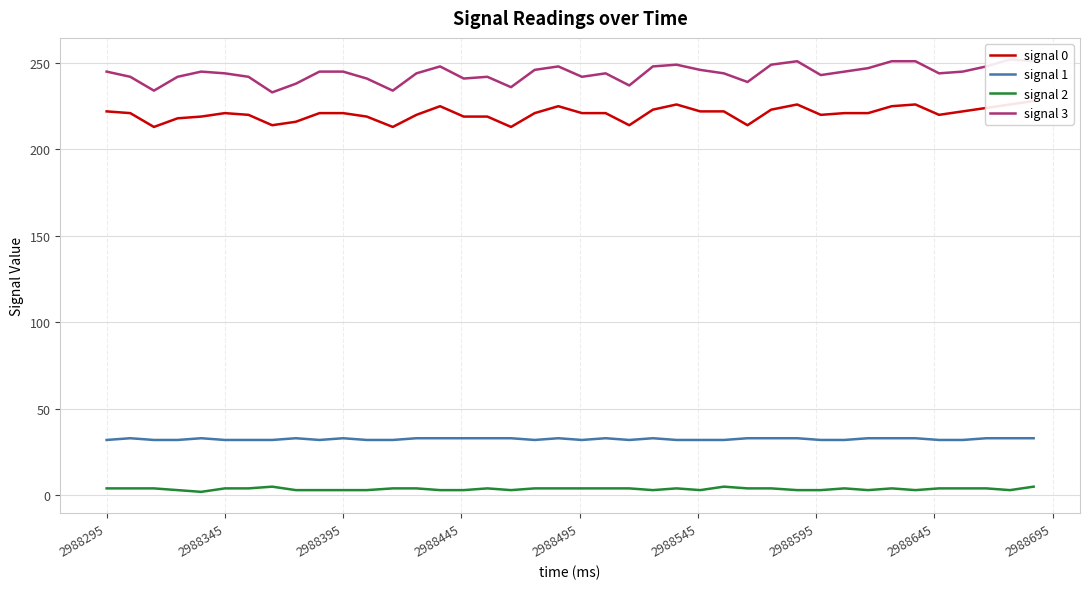

List the series in order of their peak value, highest first.

signal 3, signal 0, signal 1, signal 2